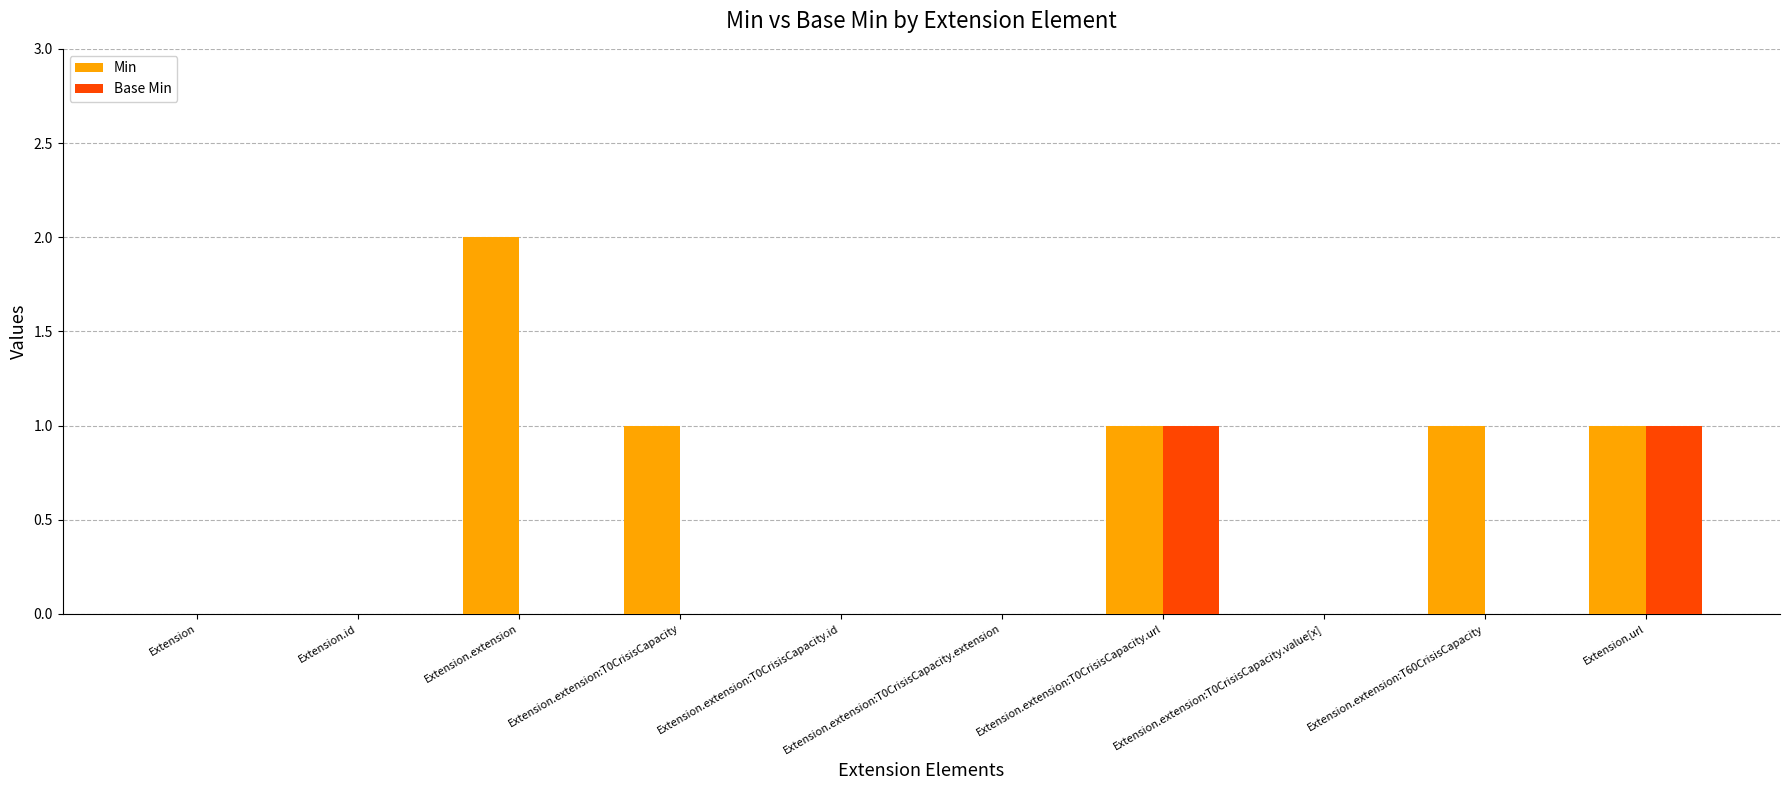

Which series changed the most between Extension and Extension.extension?

Min